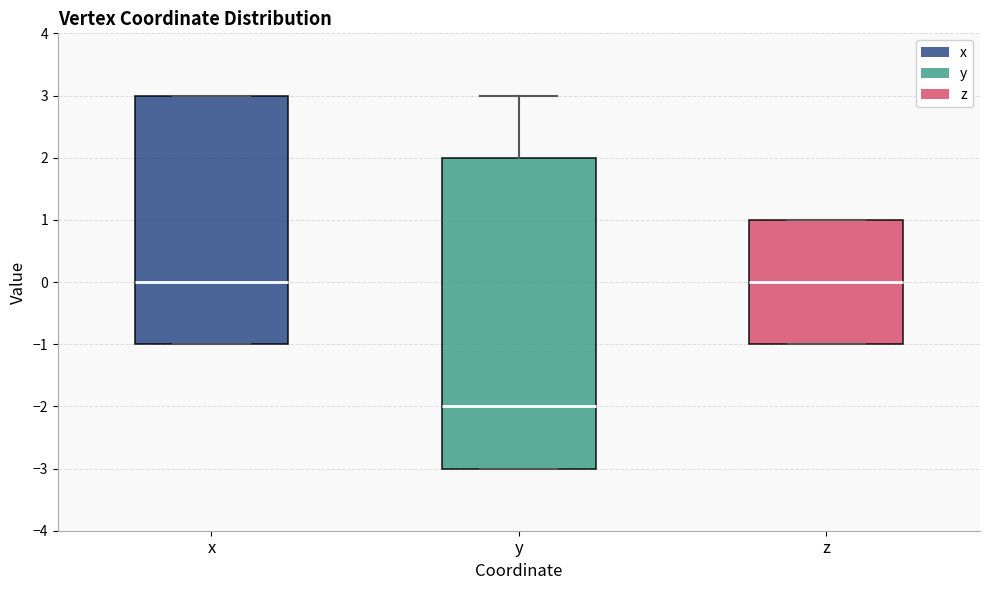

Reading left to right, transcribe this box plot: for each box, give where its median line is, the range the box spans, and where its two whiskers end, as read against the y-axis. The values are not printed on the chart, so give them approximately, as read against the axis.

x: median 0, box -1 to 3, whiskers -1 to 3
y: median -2, box -3 to 2, whiskers -3 to 3
z: median 0, box -1 to 1, whiskers -1 to 1